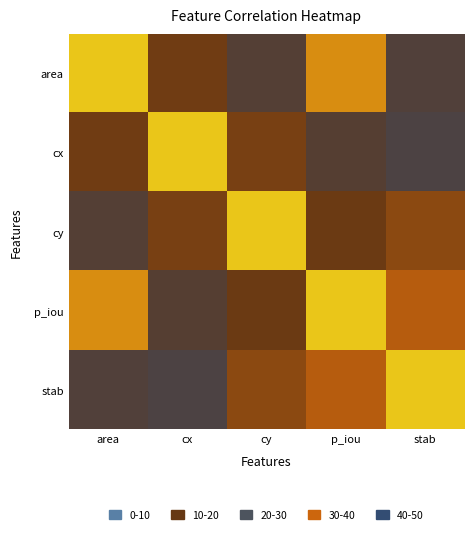

Which label corresponds to the smallest value in the chart?

stab